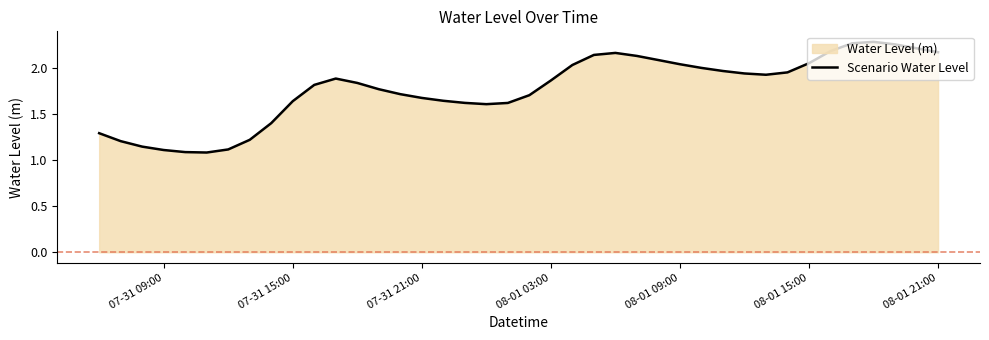

How many lines are shown in the chart?

1